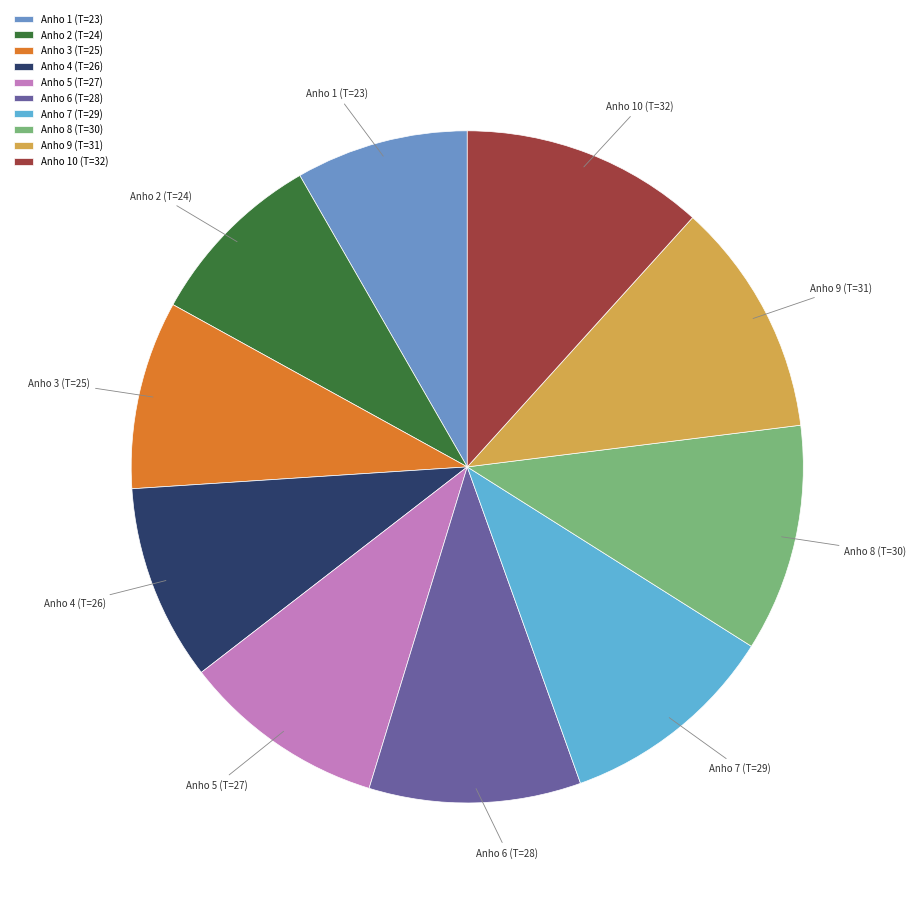

Does any single category account for the majority?

No